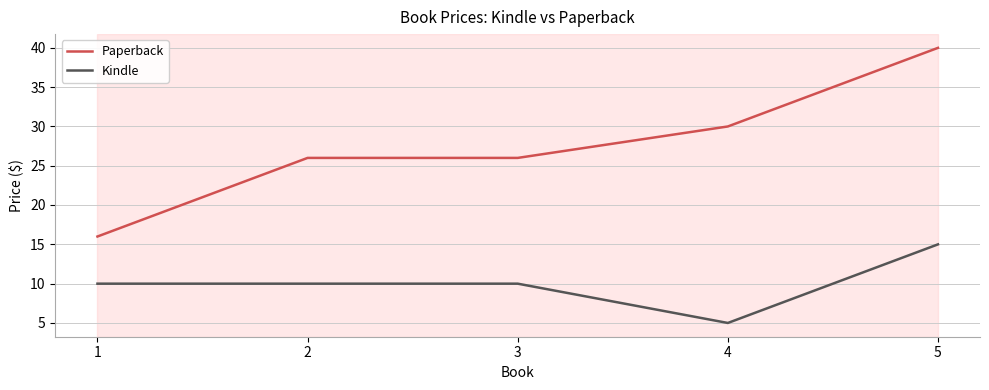

Read the Paperback value at 3.

26.0